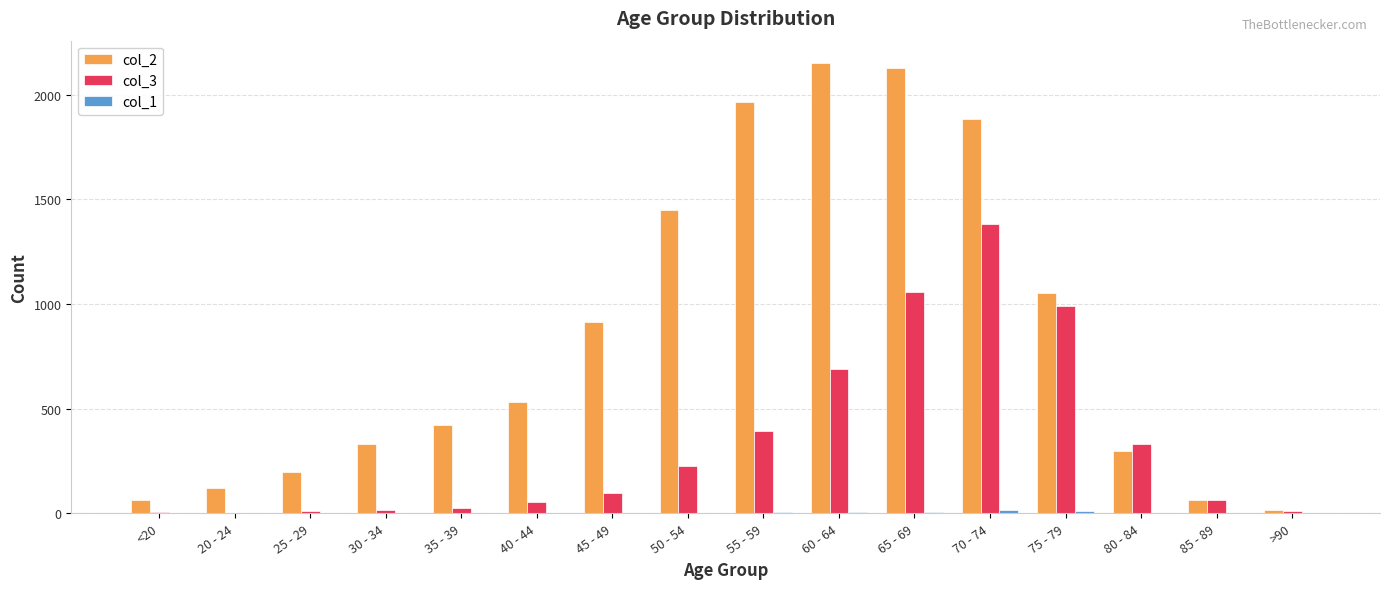

Which series has the largest total across all categories?

col_2